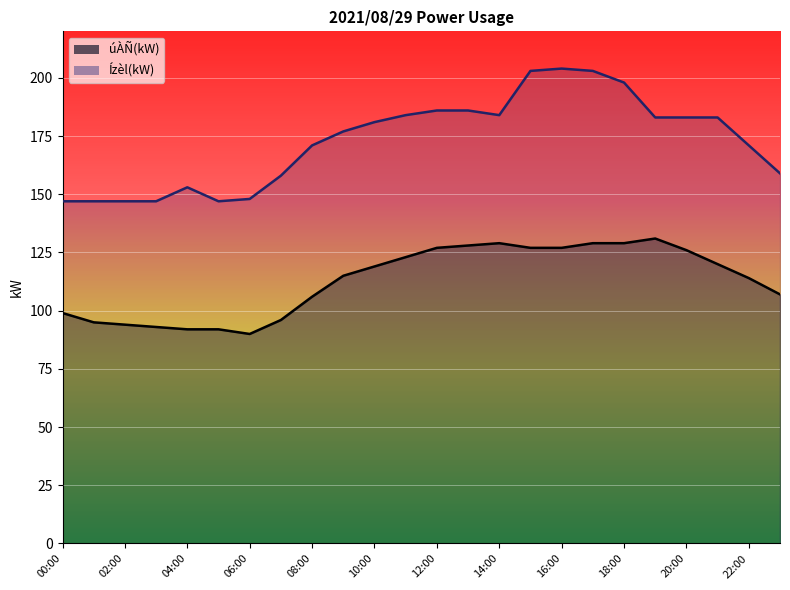

Which series changed the most between 10:00 and 14:00?

úÀÑ(kW)